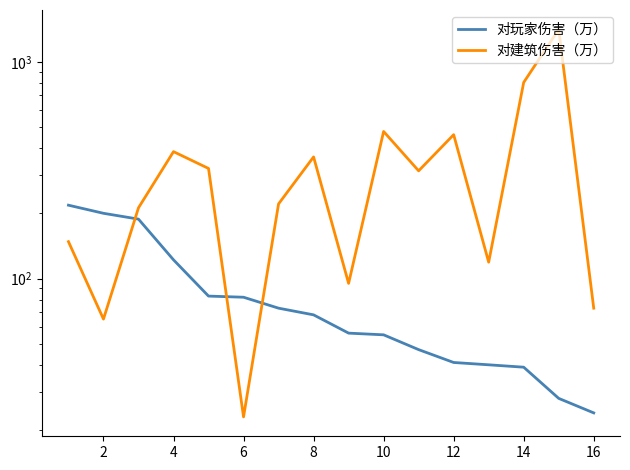

After their last crossing, which series has the higher values: 对建筑伤害（万） or 对玩家伤害（万）?

对建筑伤害（万）